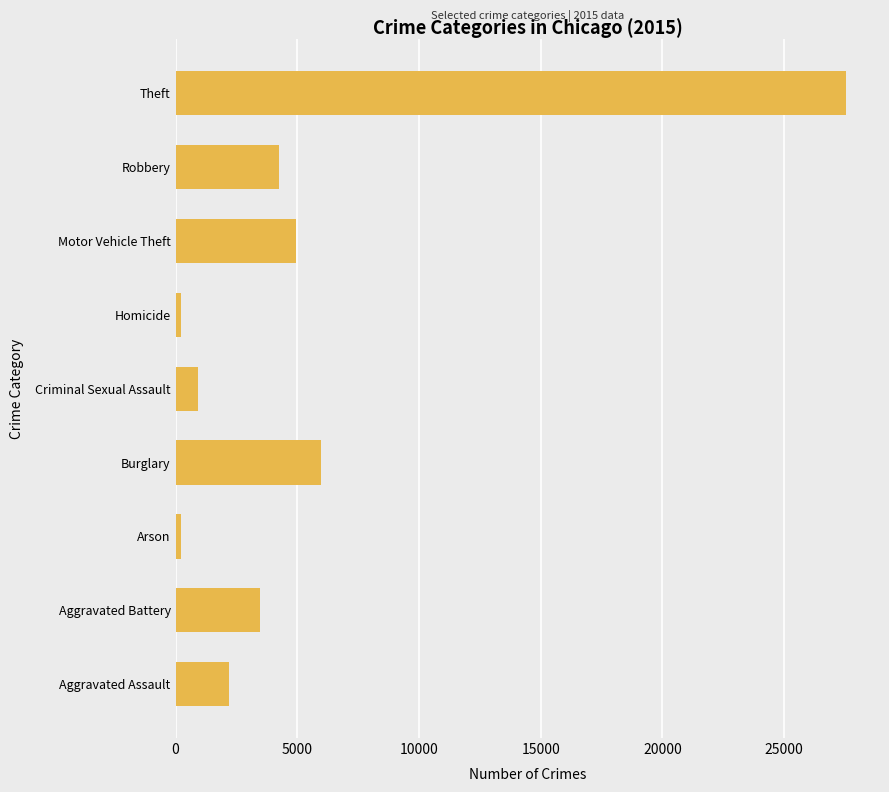

What is the maximum value shown in the chart?

27564